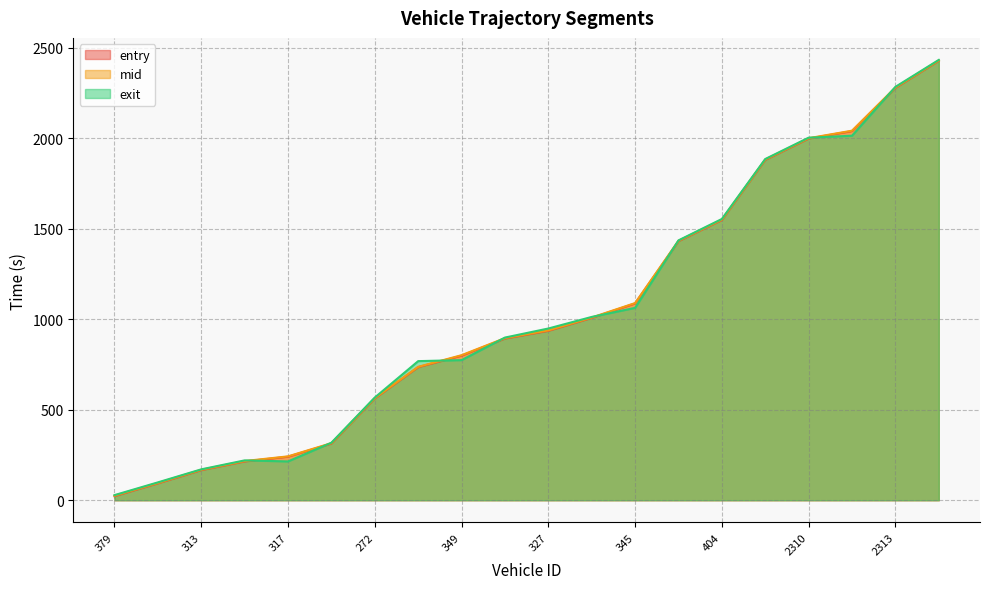

What is the label of the 8th point from the left?

275